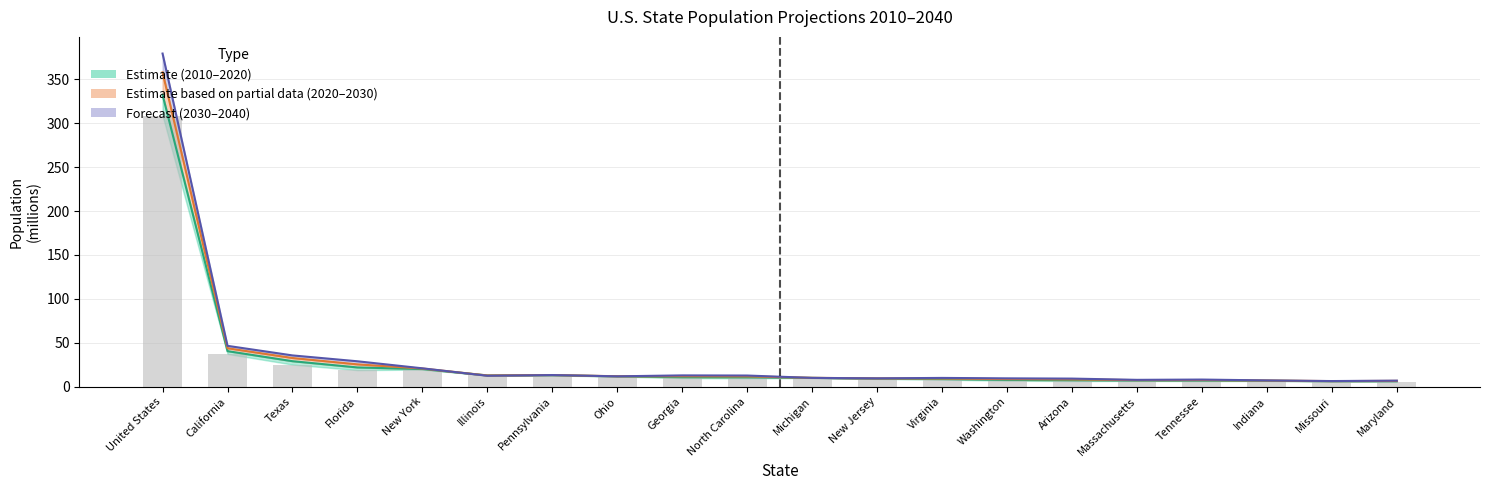

What is the change in value from Pennsylvania to Arizona?

-6.3